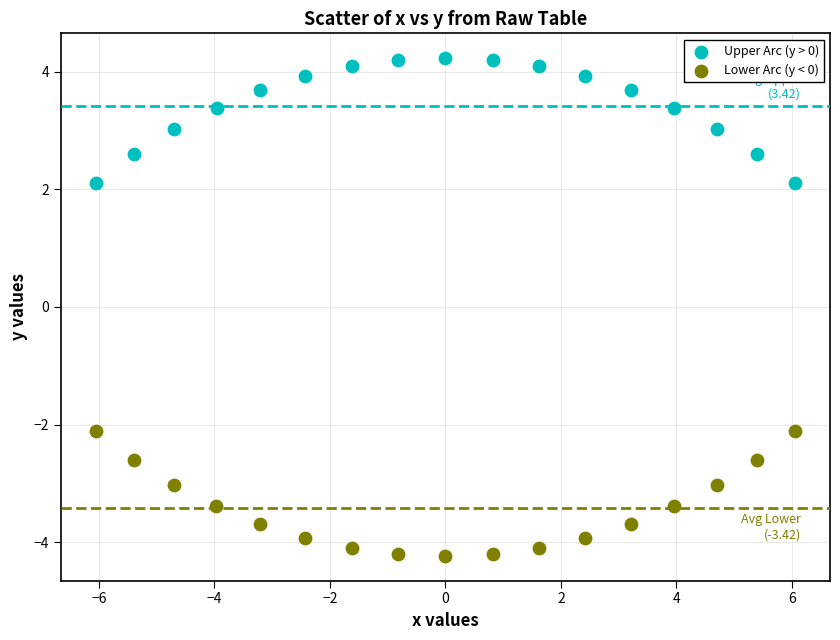

Which series contains the lowest Y value?

Lower Arc (y < 0)